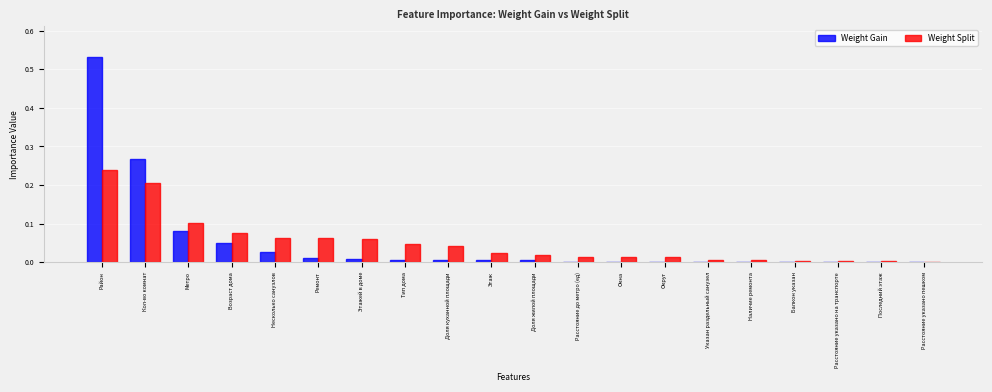

Is the value of Weight Gain at Округ greater than the value of Weight Split at Доля жилой площади?

No